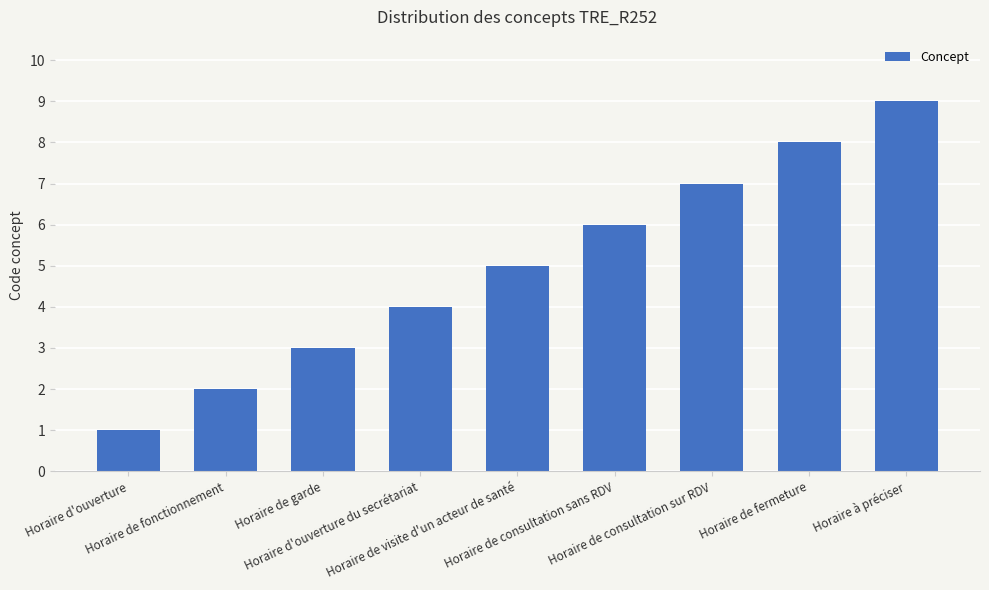

What is the label of the 6th bar from the right?

Horaire d'ouverture du secrétariat